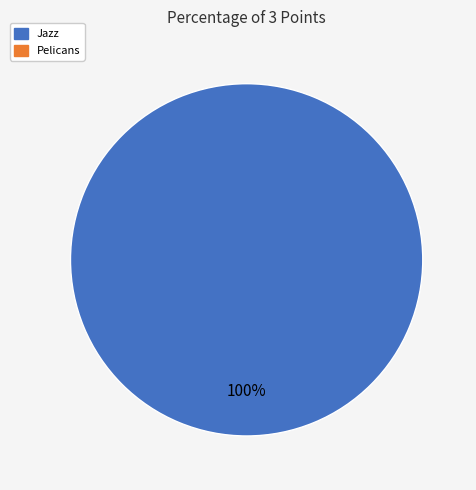

How many slices are in this pie chart?

1